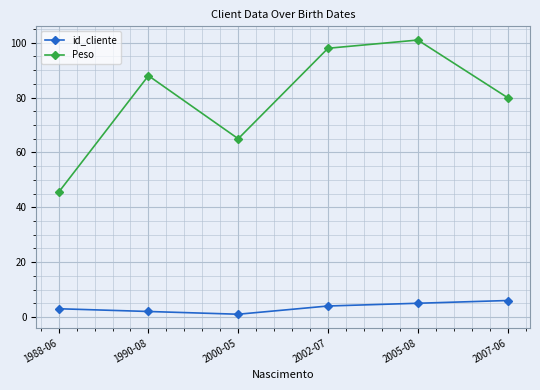

Is it true that Peso equals 88.0 at 1990-08?

True